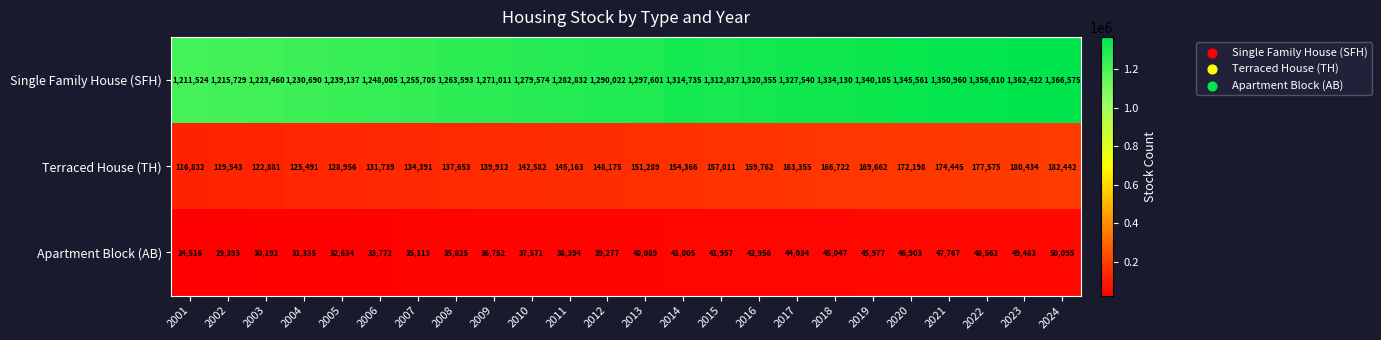

At which category is the sum across all series the highest?

2024